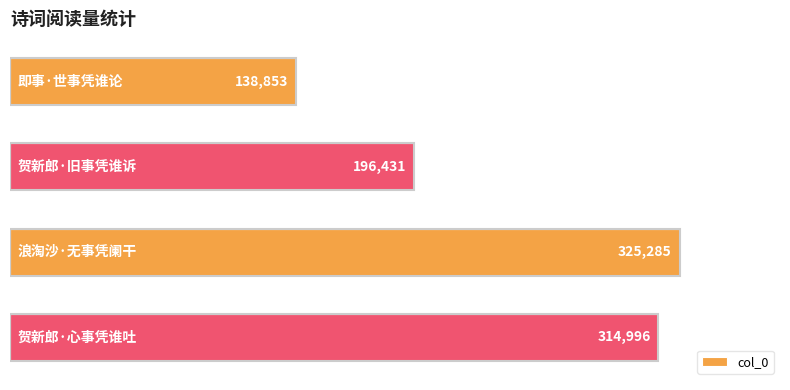

What is the greatest value displayed?

325285